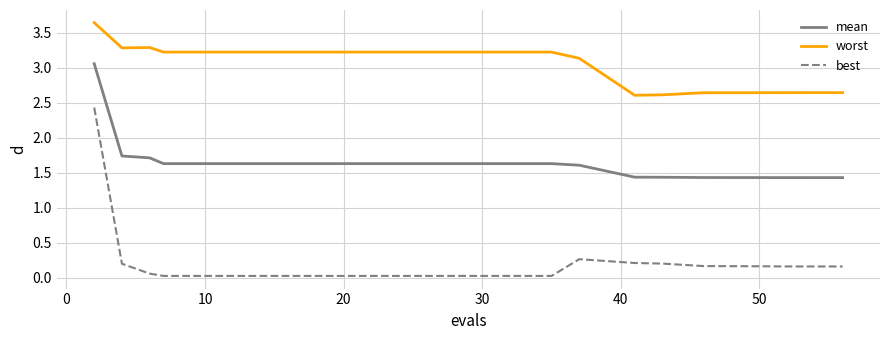

What is the difference between the maximum and minimum values in the best series?

2.4